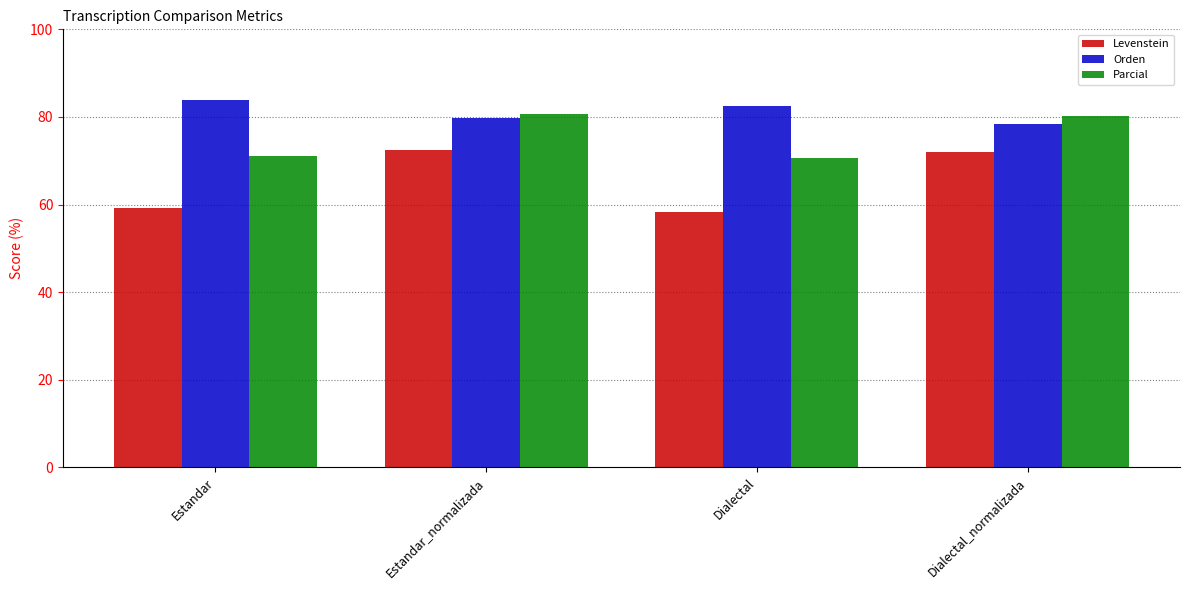

What is the difference between the maximum and minimum values in the Orden series?

5.4